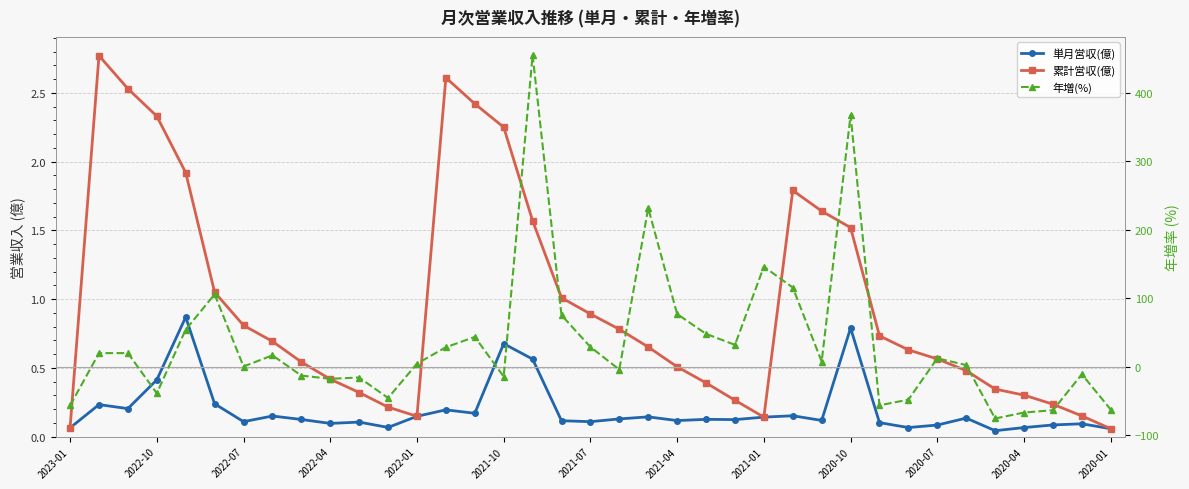

What is the difference between the 累計営収(億) values at 17 and 16?

0.6